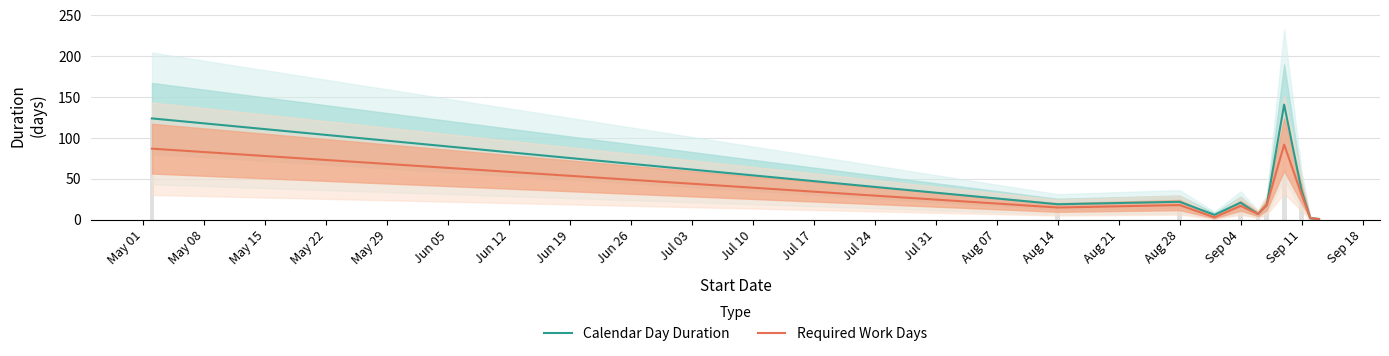

What is the difference between the second highest and minimum values in the Required Work Days series?

86